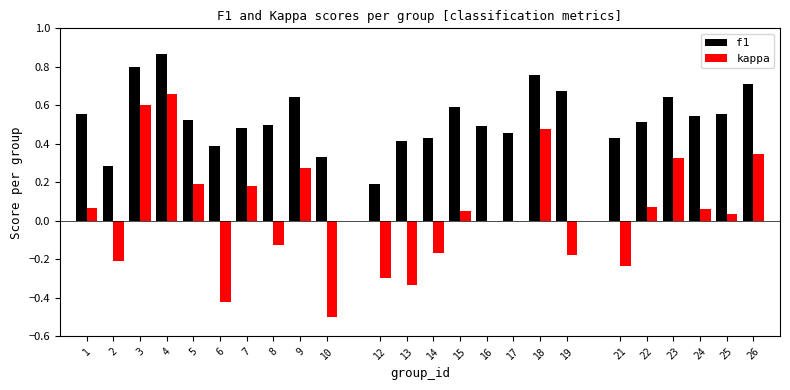

What is the sum of all f1 values?

12.8